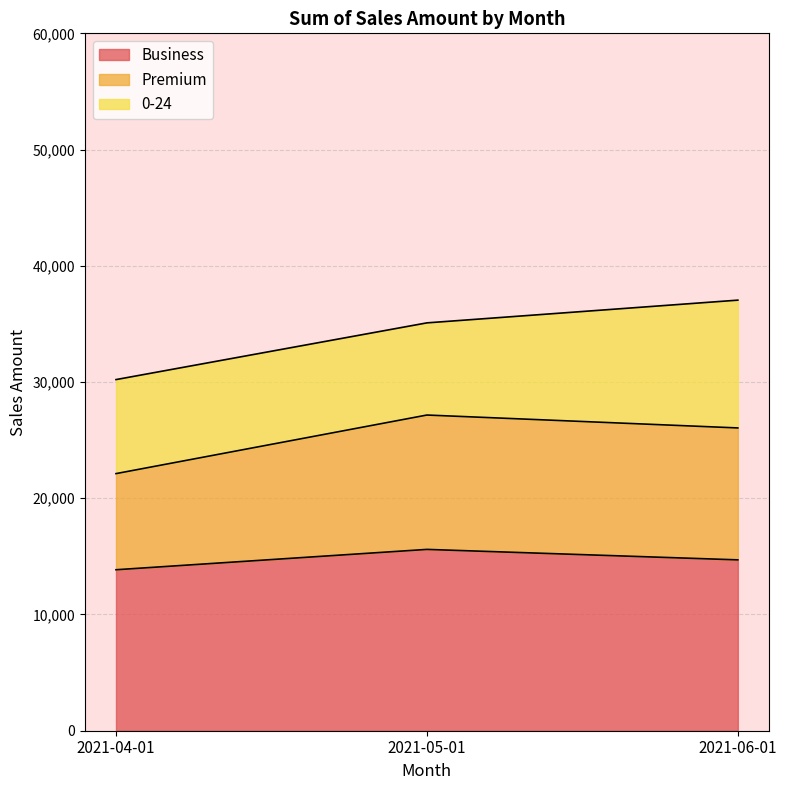

What is the label of the 1st point from the left?

2021-04-01